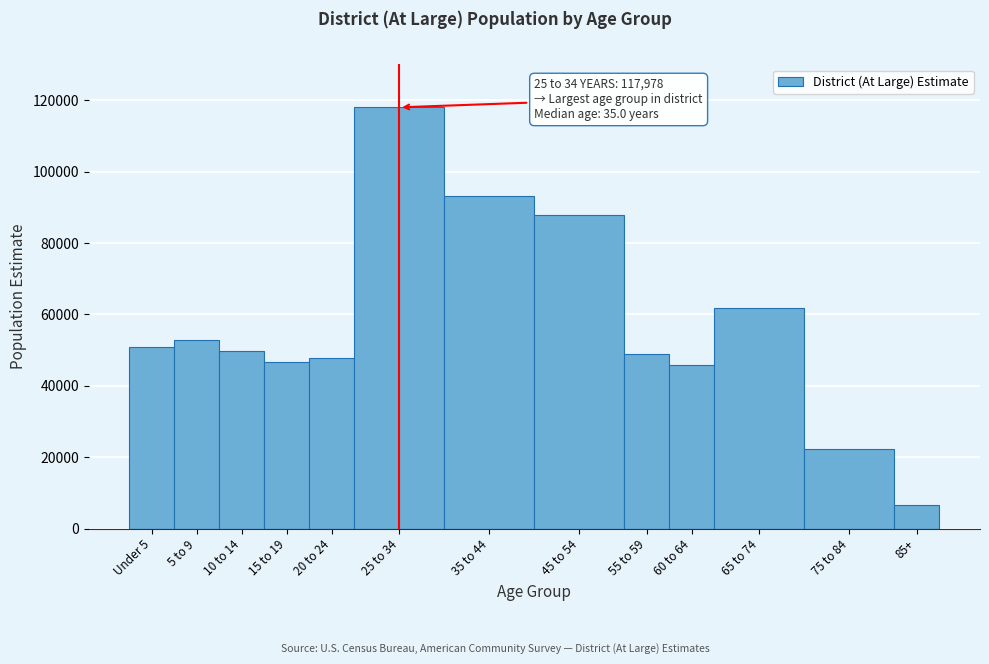

Reading left to right, extract all data points from this chart.

50891	52692	49737	46531	47636	117978	93035	87687	48858	45912	61658	22265	6665